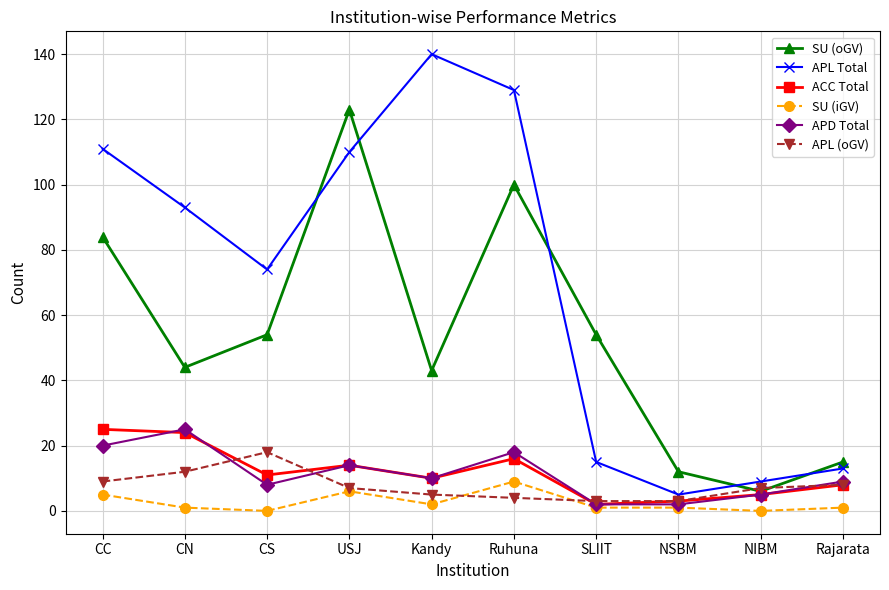

True or false: APD Total has a value of 2 at NSBM.

True